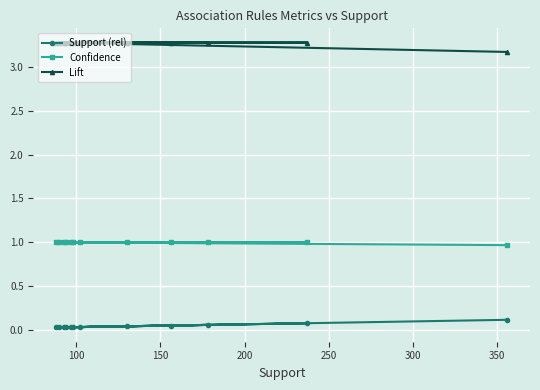

What is the value of the Lift point at the 6th from the left?

3.3